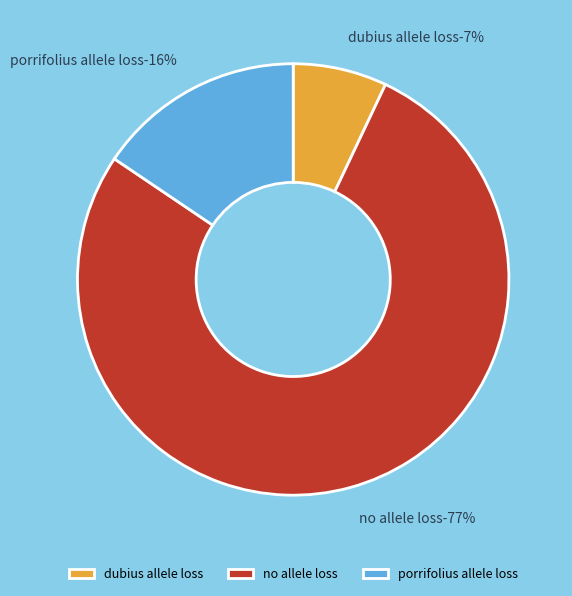

What percentage is the porrifolius allele loss slice, to the nearest percent?

16%